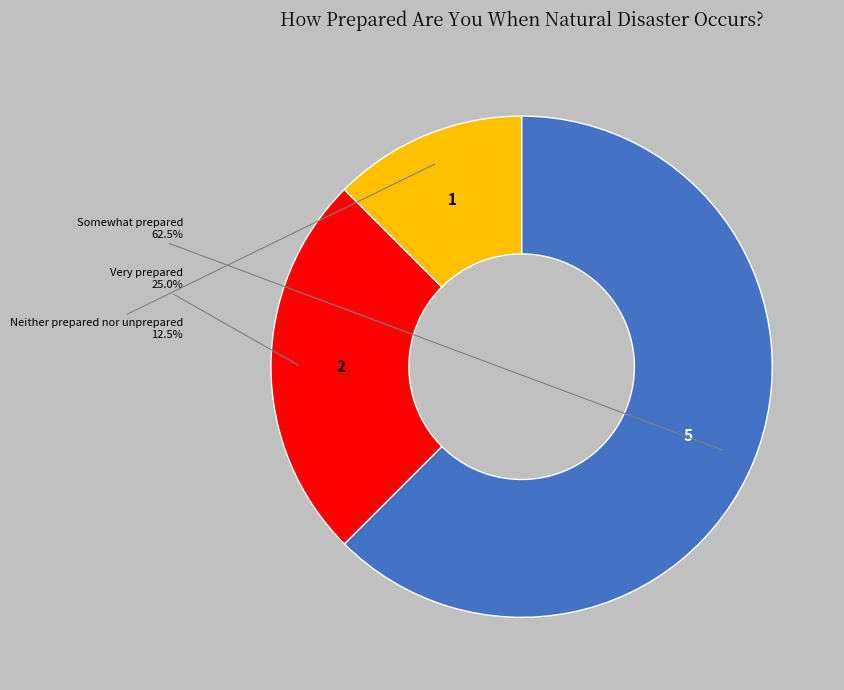

Does any single category account for the majority?

Yes